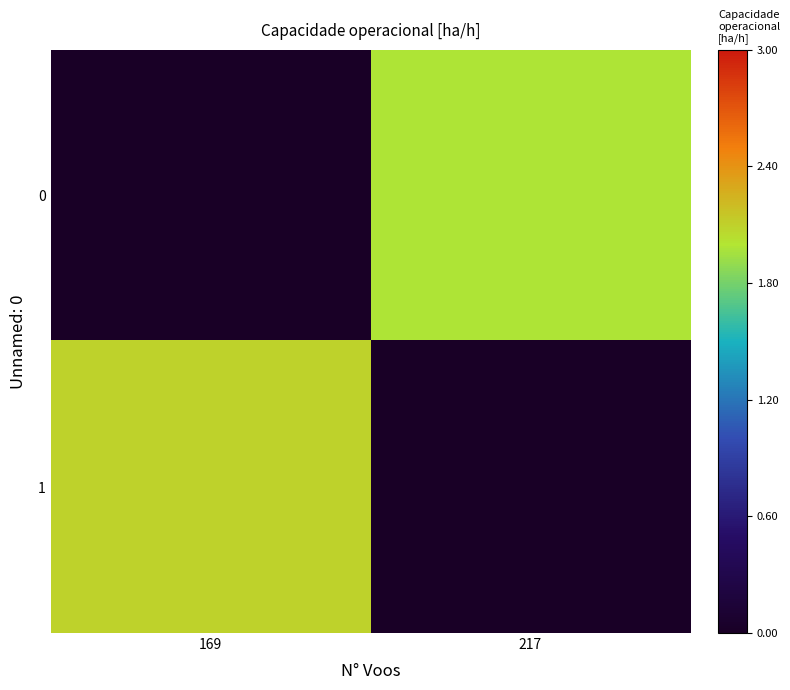

At which category does the chart reach its minimum across all series?

169